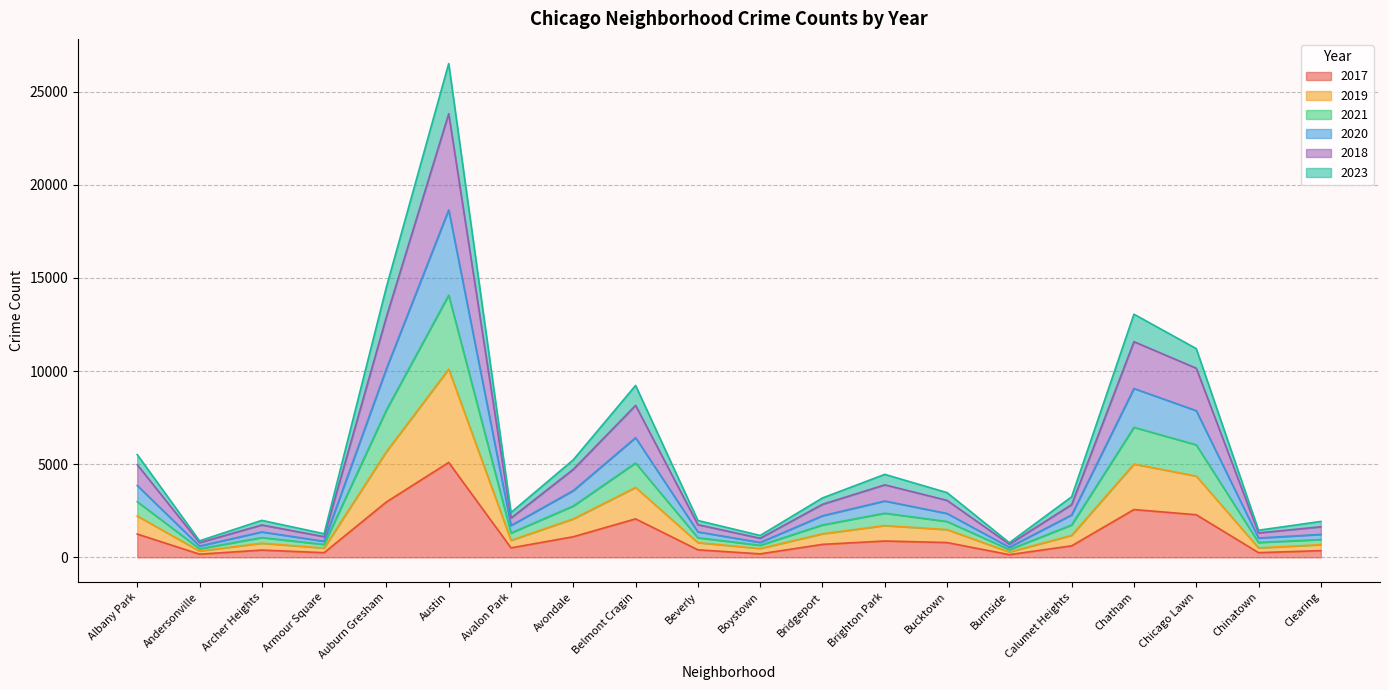

True or false: 2019 and 2018 cross at least once.

False